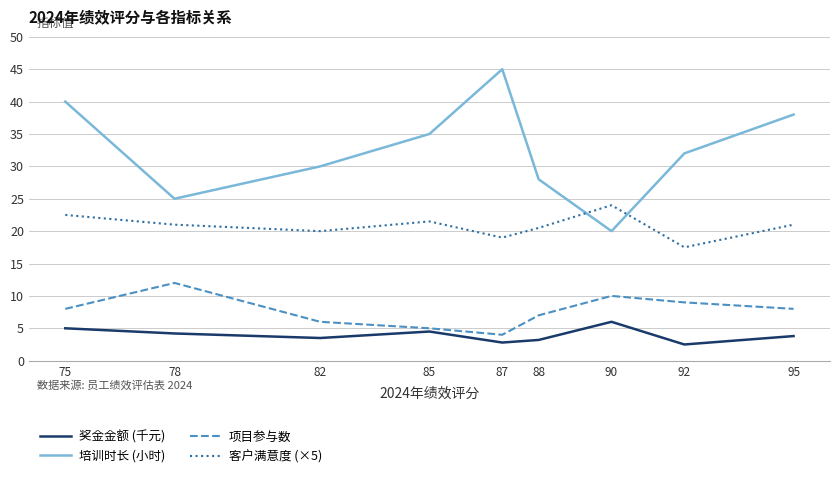

At which category does 项目参与数 reach its first local peak?

78